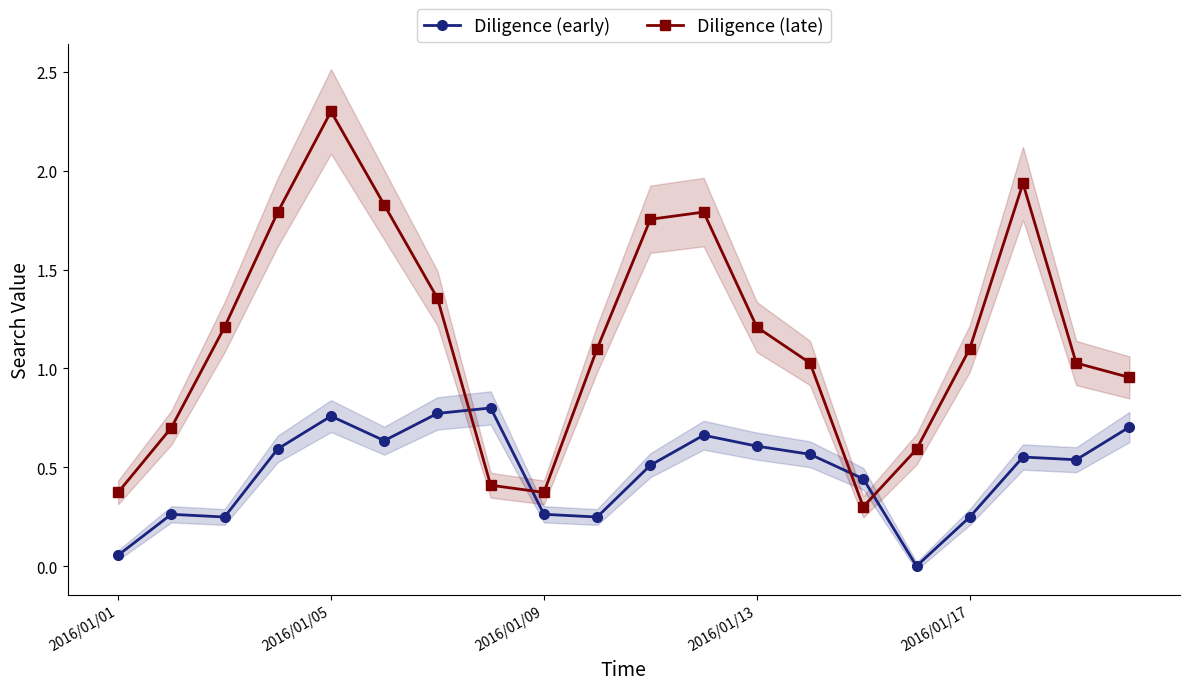

Rank the series by their maximum value, from lowest to highest.

Diligence (early), Diligence (late)